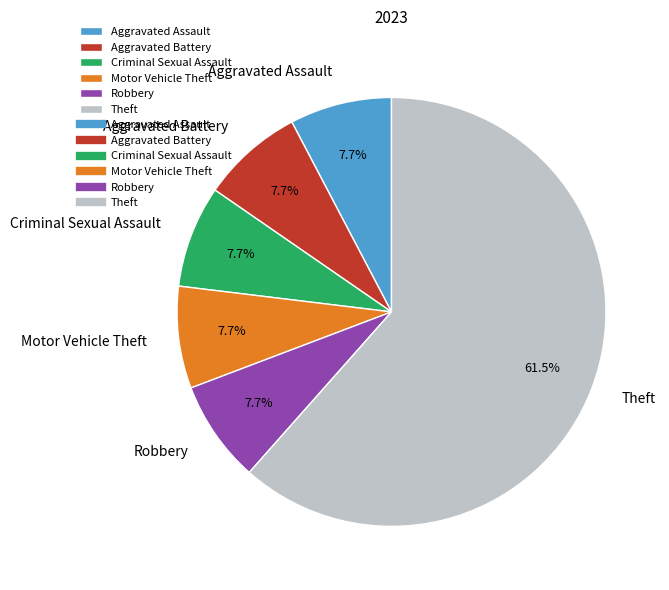

Which slice is the largest?

Theft